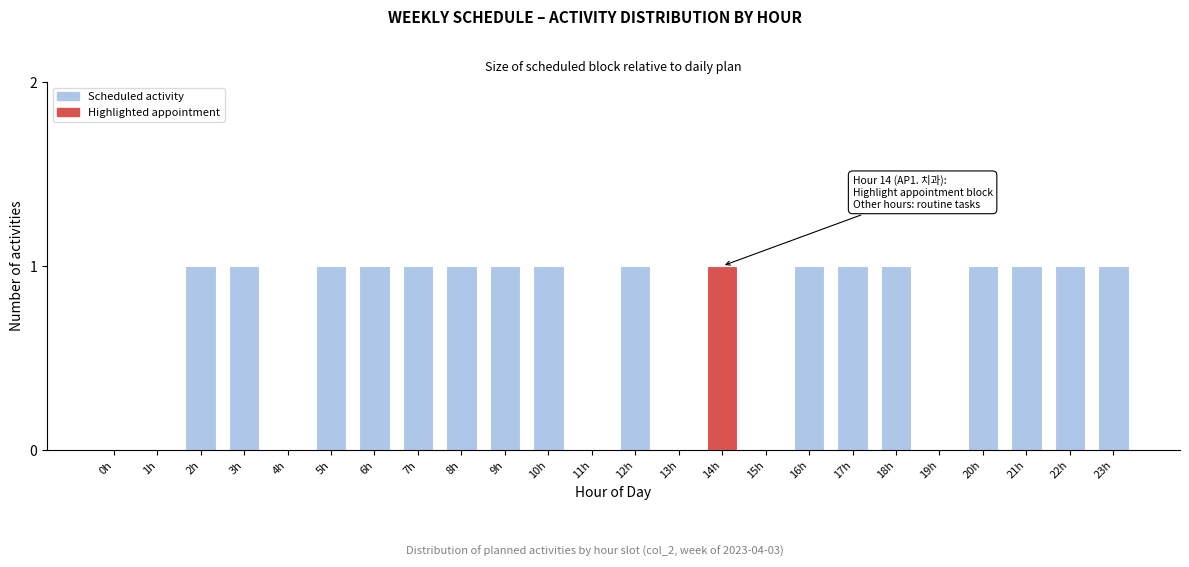

Reading left to right, extract all data points from this chart.

0h=0	1h=0	2h=1	3h=1	4h=0	5h=1	6h=1	7h=1	8h=1	9h=1	10h=1	11h=0	12h=1	13h=0	14h=1	15h=0	16h=1	17h=1	18h=1	19h=0	20h=1	21h=1	22h=1	23h=1